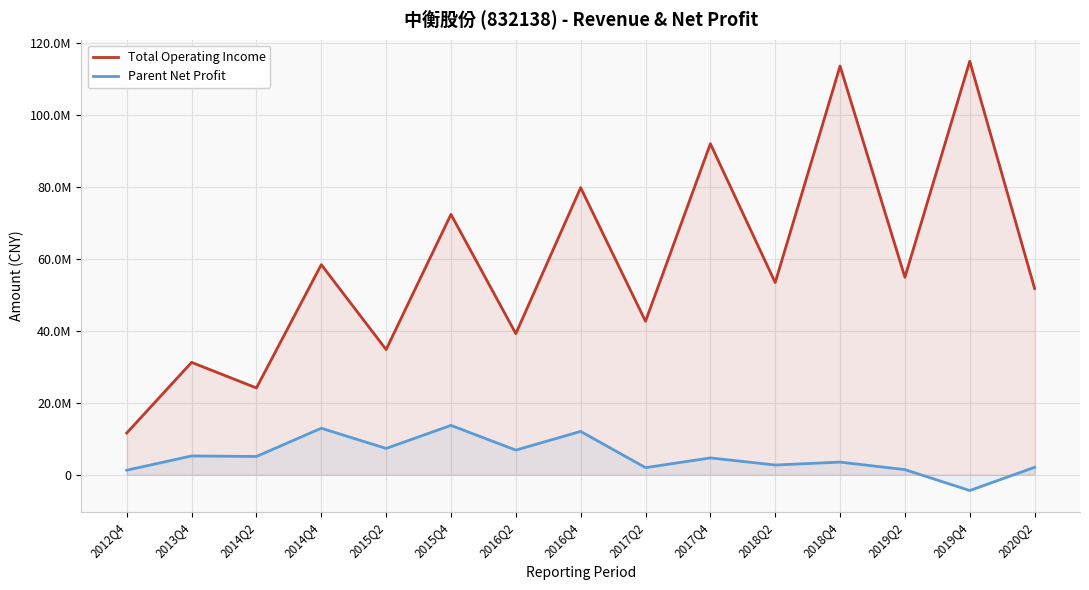

How many interior local peaks does the Parent Net Profit series have?

6